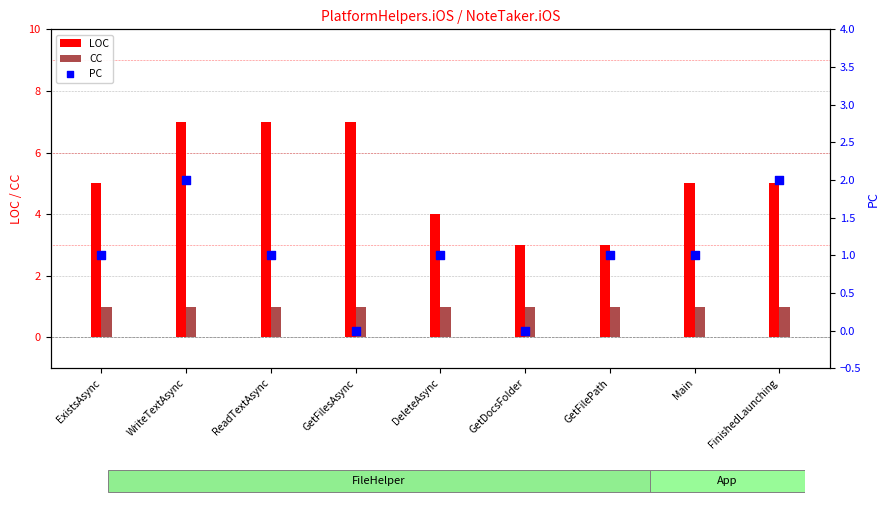

What is the total value across all series at ReadTextAsync?

9